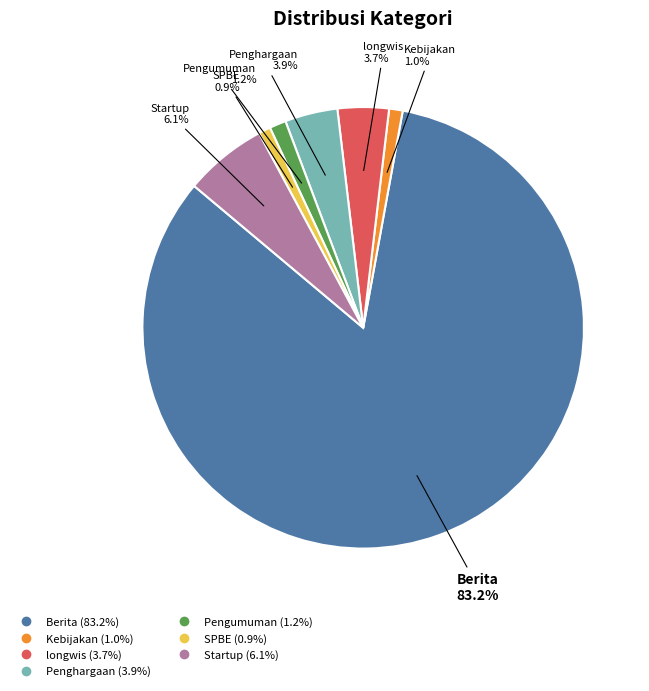

Which category has the biggest portion of the pie?

Berita